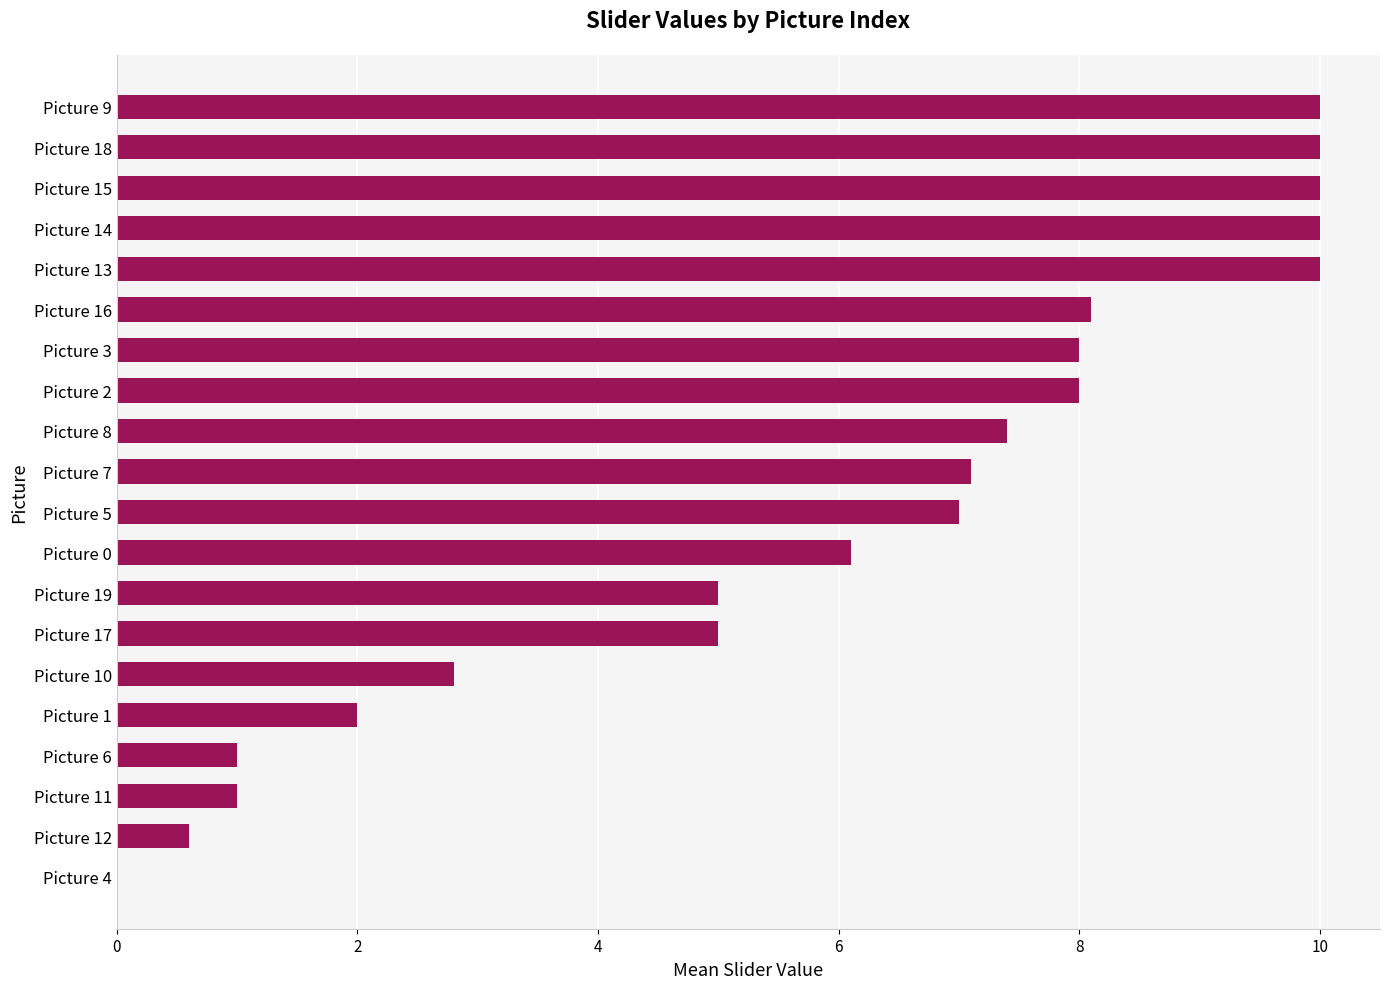

What is the change in value from Picture 19 to Picture 12?

-4.4